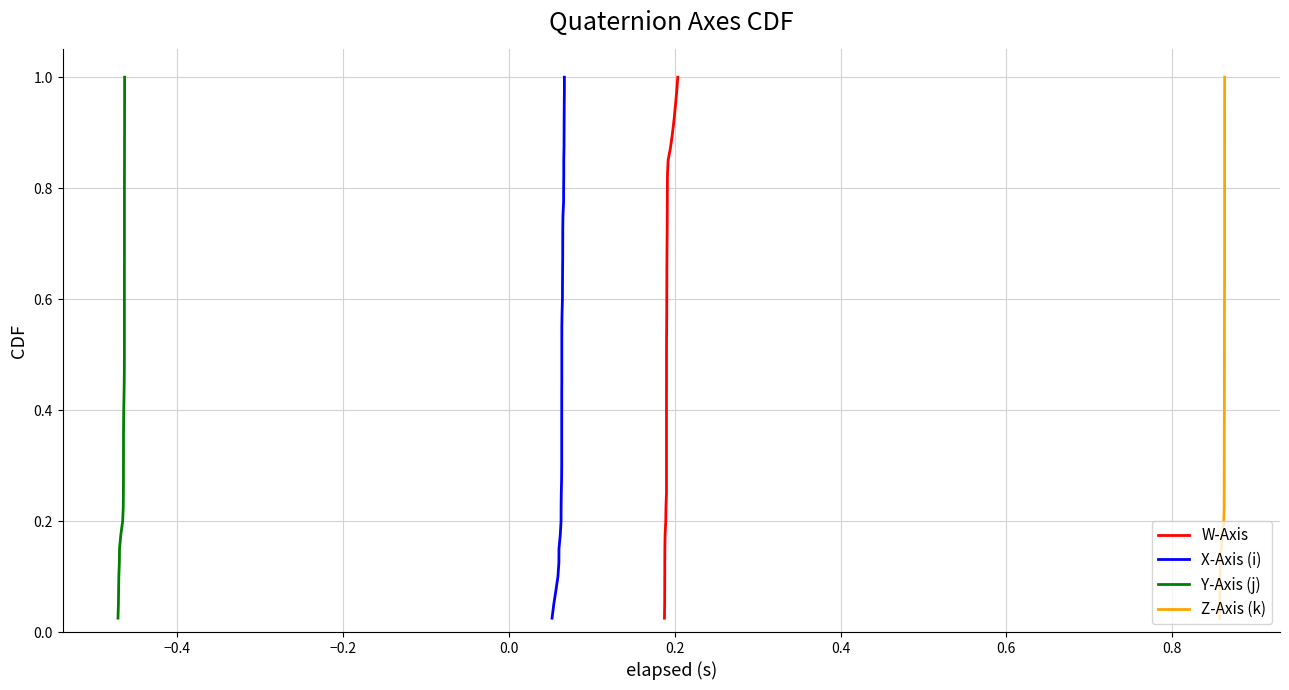

Reading right to left, list all the values displayed in this chart.

W-Axis: 1.0	1.0	0.9	0.9	0.9	0.9	0.8	0.8	0.8	0.8	0.8	0.7	0.7	0.7	0.7	0.6	0.6	0.6	0.6	0.5	0.5	0.5	0.5	0.4	0.4	0.4	0.3	0.3	0.3	0.3	0.2	0.2	0.2	0.2	0.1	0.1	0.1	0.1	0.1	0.0
X-Axis (i): 1.0	1.0	0.9	0.9	0.9	0.9	0.8	0.8	0.8	0.8	0.8	0.7	0.7	0.7	0.7	0.6	0.6	0.6	0.6	0.5	0.5	0.5	0.5	0.4	0.4	0.4	0.3	0.3	0.3	0.3	0.2	0.2	0.2	0.2	0.1	0.1	0.1	0.1	0.1	0.0
Y-Axis (j): 1.0	1.0	0.9	0.9	0.9	0.9	0.8	0.8	0.8	0.8	0.8	0.7	0.7	0.7	0.7	0.6	0.6	0.6	0.6	0.5	0.5	0.5	0.5	0.4	0.4	0.4	0.3	0.3	0.3	0.3	0.2	0.2	0.2	0.2	0.1	0.1	0.1	0.1	0.1	0.0
Z-Axis (k): 1.0	1.0	0.9	0.9	0.9	0.9	0.8	0.8	0.8	0.8	0.8	0.7	0.7	0.7	0.7	0.6	0.6	0.6	0.6	0.5	0.5	0.5	0.5	0.4	0.4	0.4	0.3	0.3	0.3	0.3	0.2	0.2	0.2	0.2	0.1	0.1	0.1	0.1	0.1	0.0